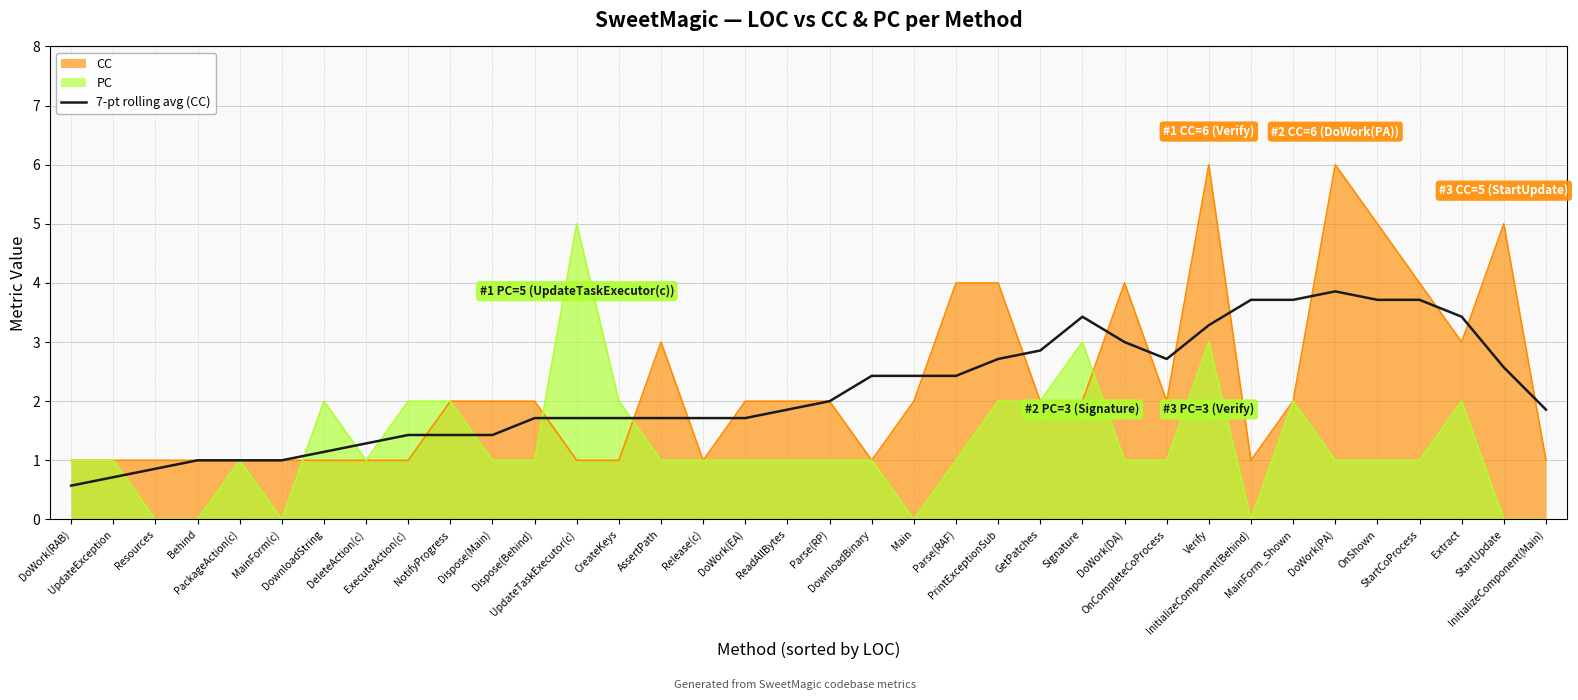

What is the sum of all values?

77.9